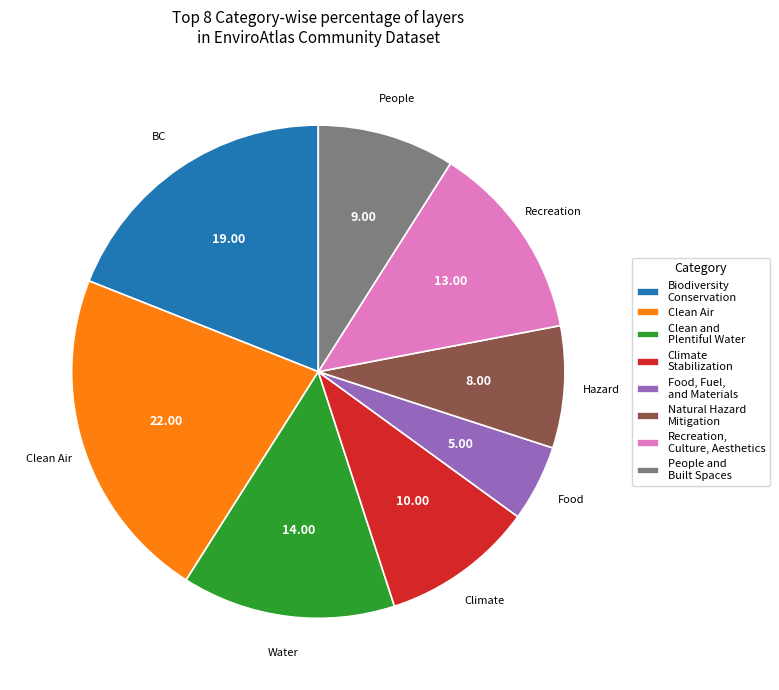

Is there any slice that represents more than half of the pie?

No